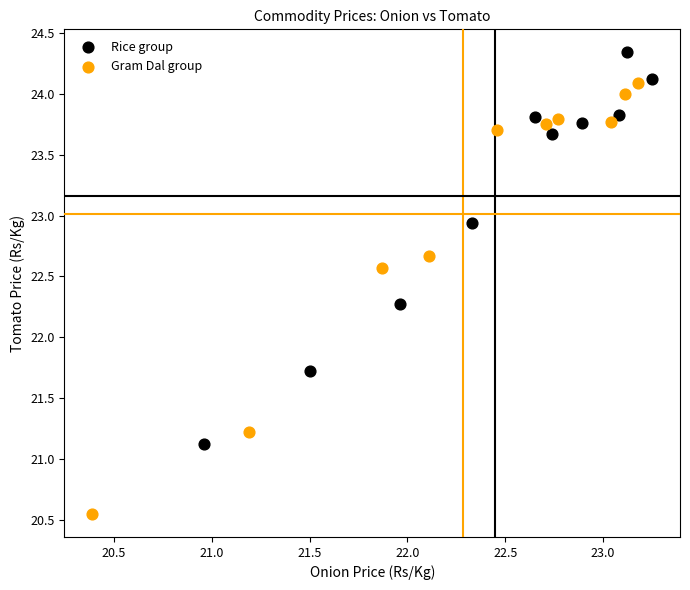

Which series reaches the maximum Y coordinate?

Rice group